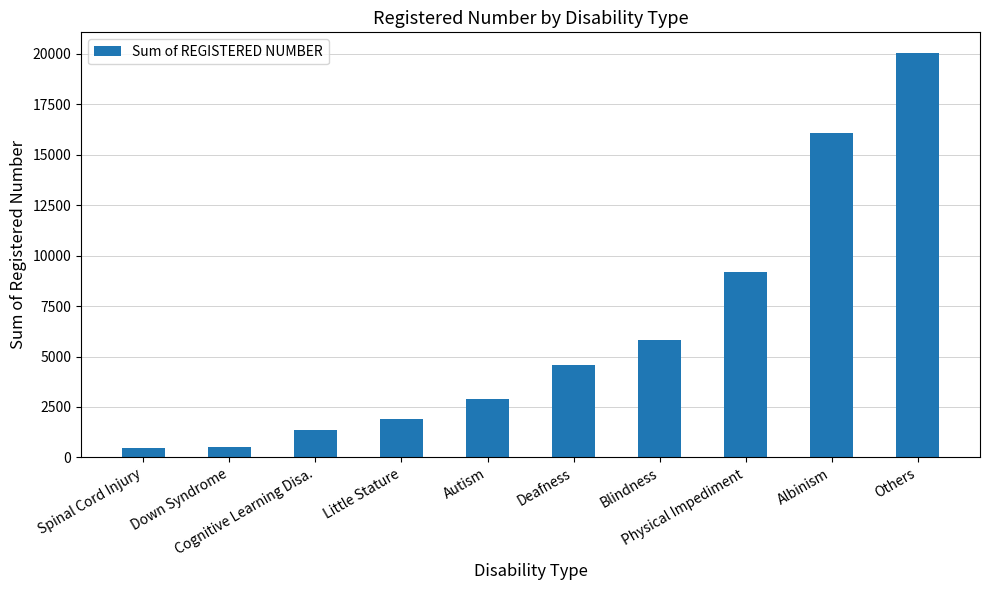

True or false: the data shows 22110 at Albinism.

False